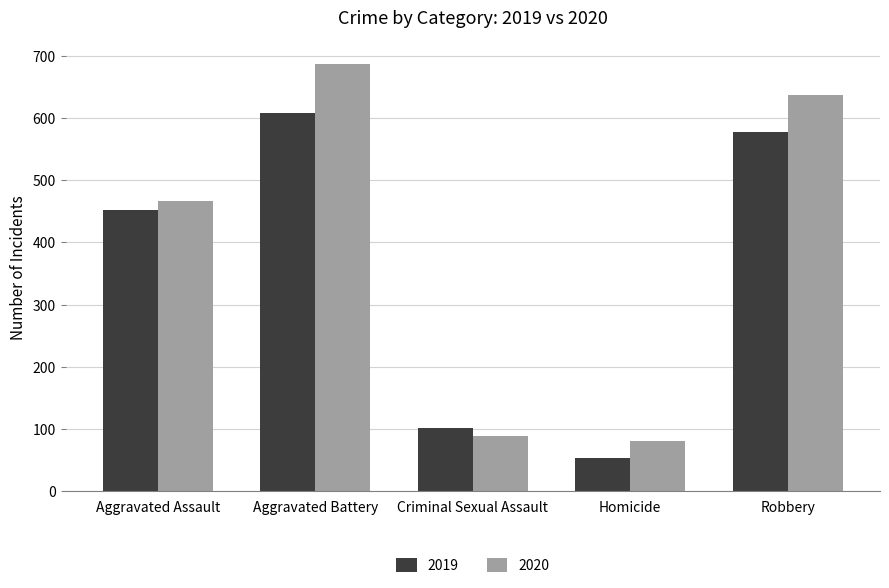

Rank the series by their maximum value, from highest to lowest.

2020, 2019